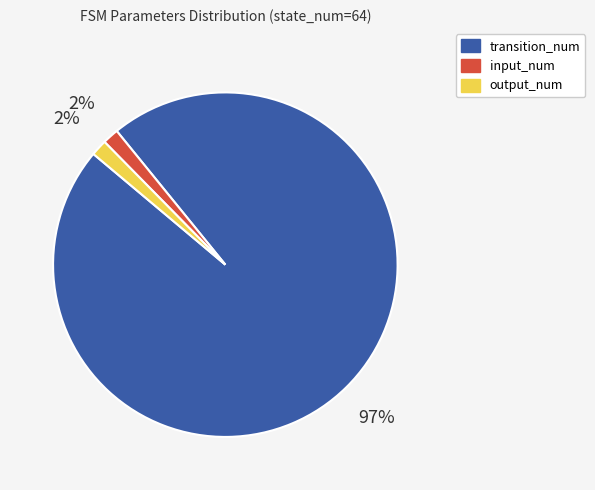

Does any single category account for the majority?

Yes